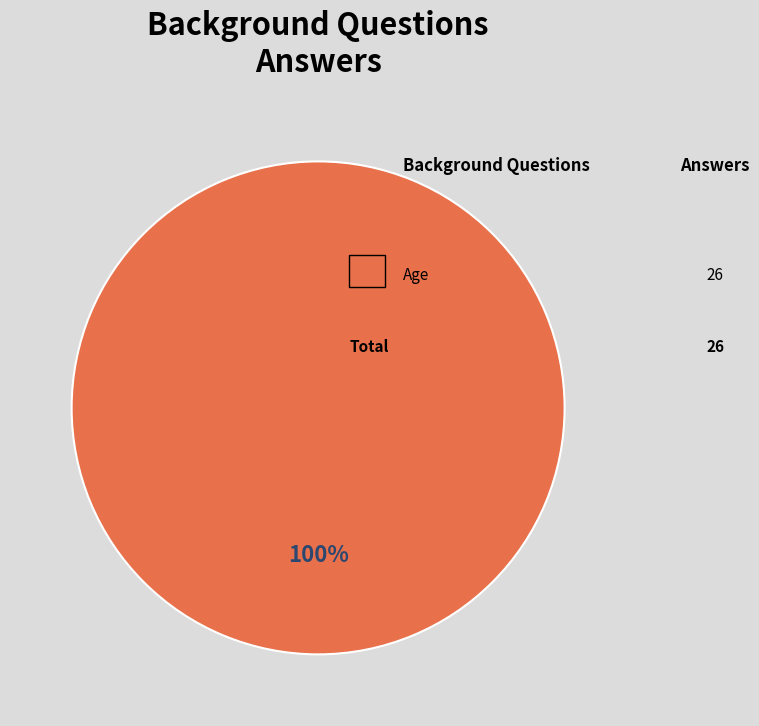

Is there a majority slice in this chart?

Yes